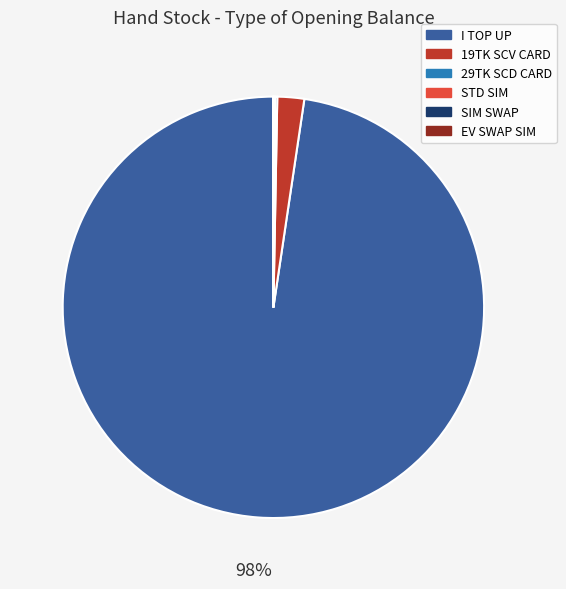

What is the largest slice in the pie chart?

I TOP UP